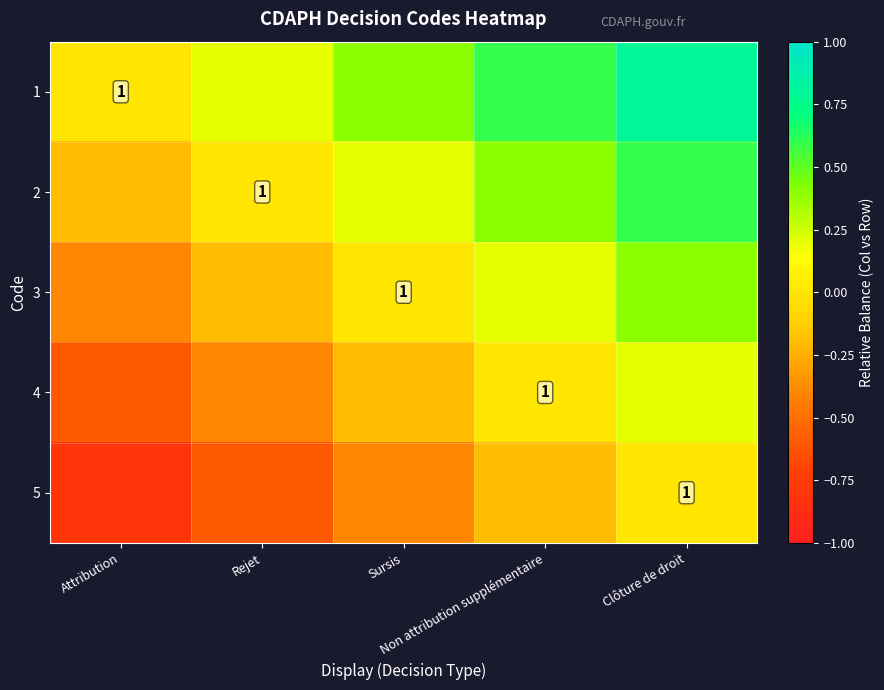

How many values in 1 are above zero?

4